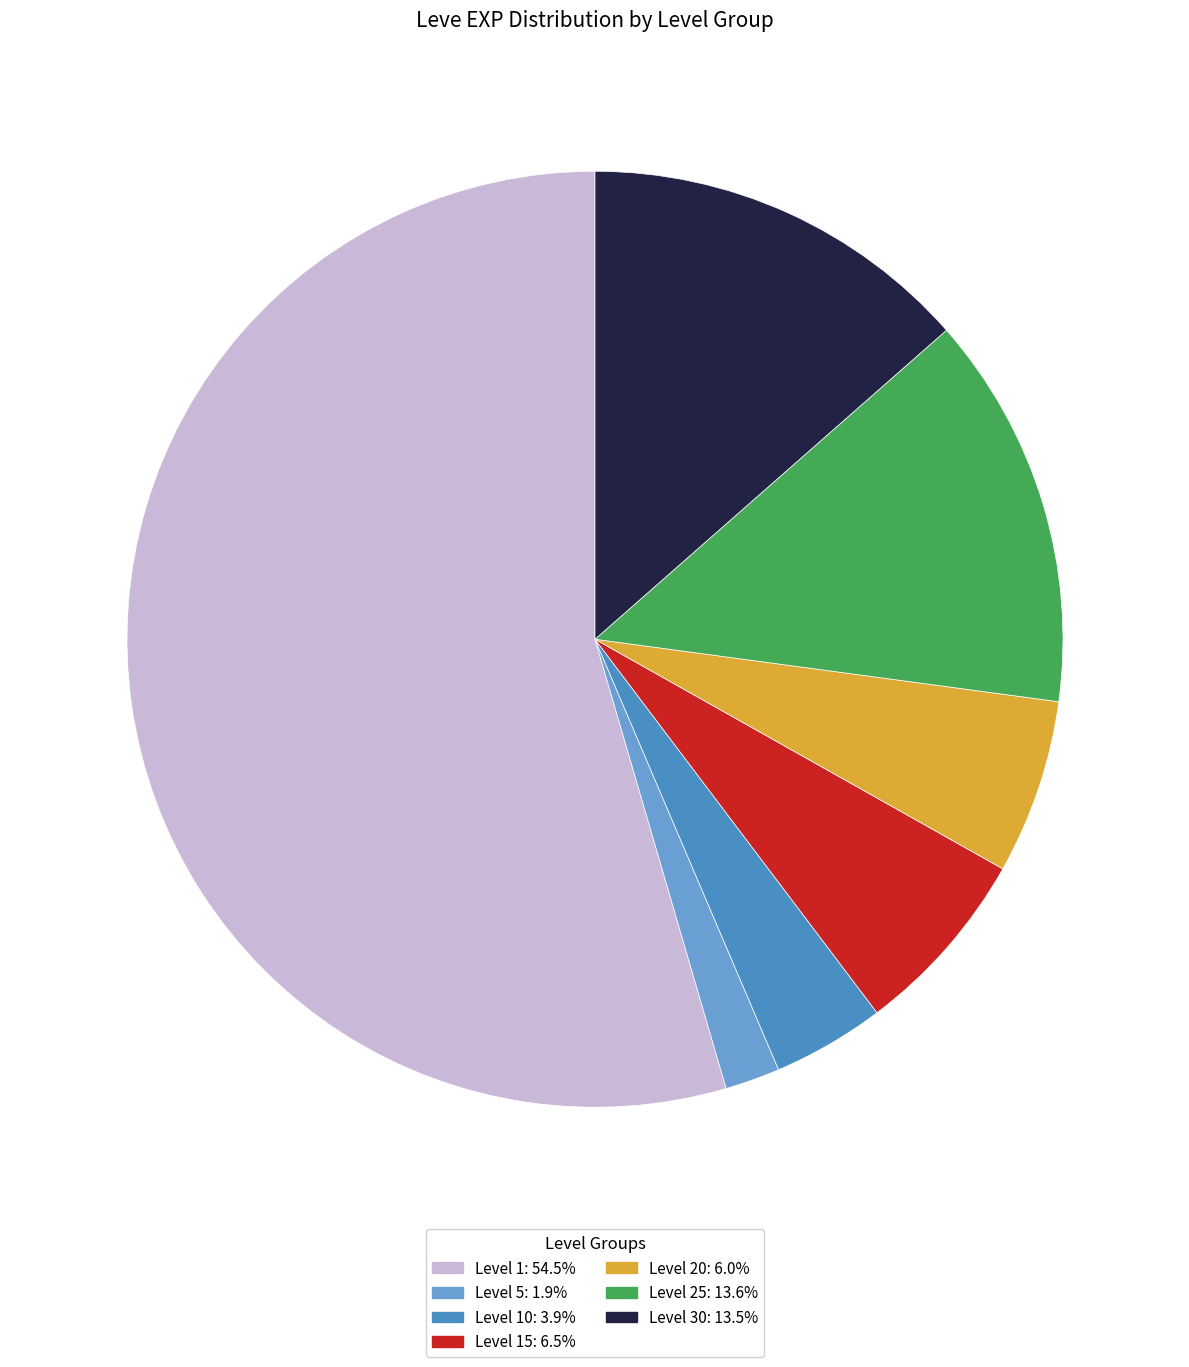

How many segments does this pie chart have?

7